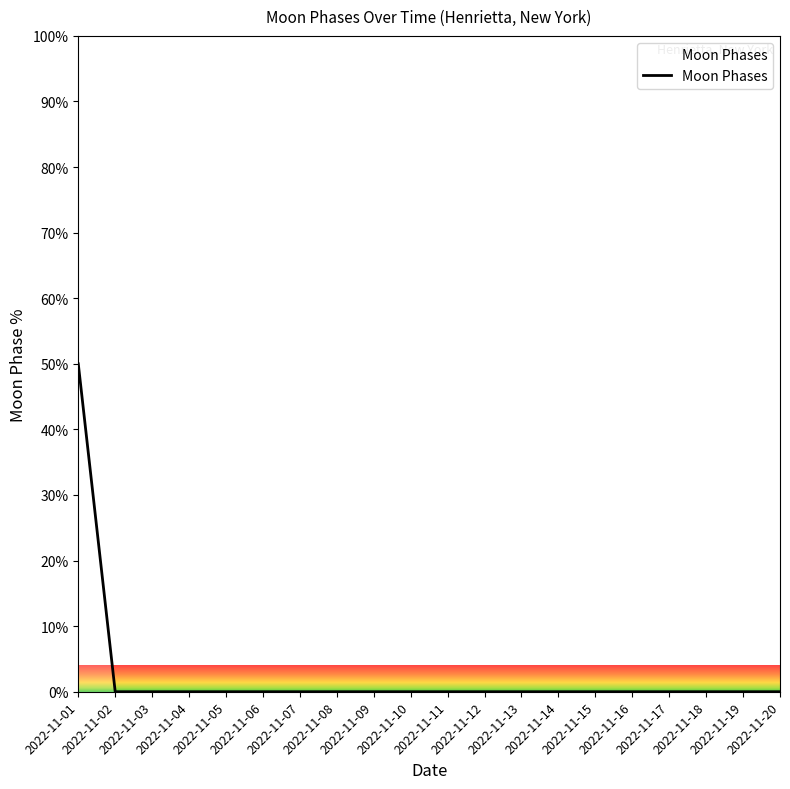

What is the difference between the maximum and minimum values?

50